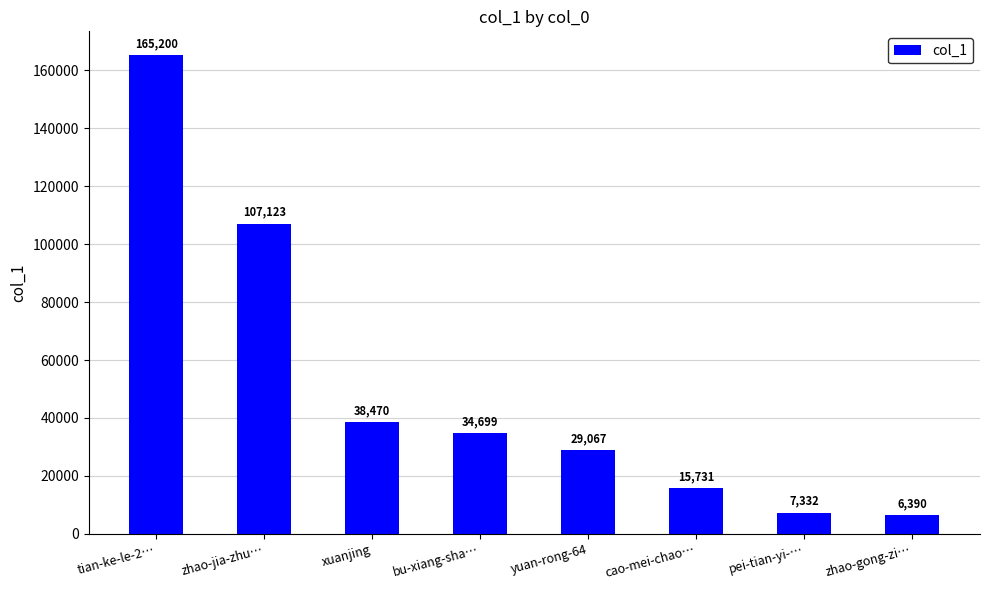

What position from the right is cao-mei-chao…?

3